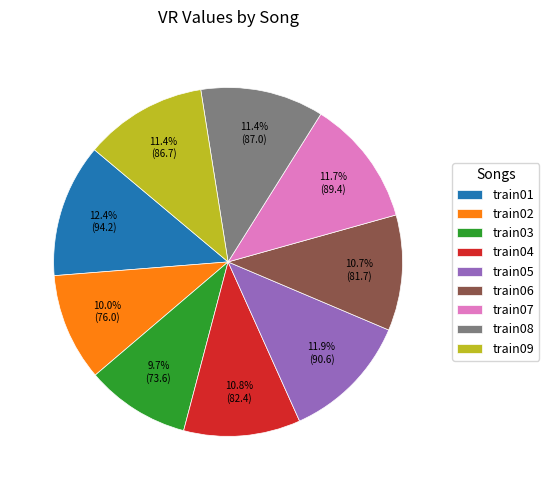

To the nearest percent, what percentage of the pie is train02?

10%